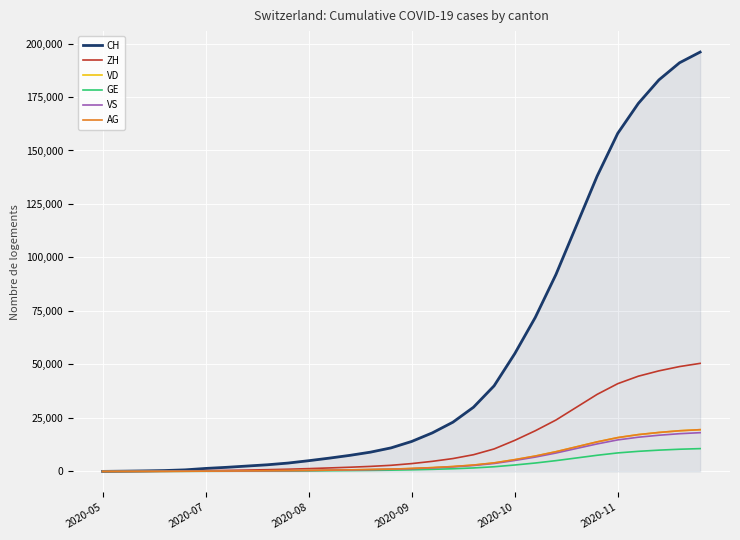

Which series has the largest total across all categories?

CH